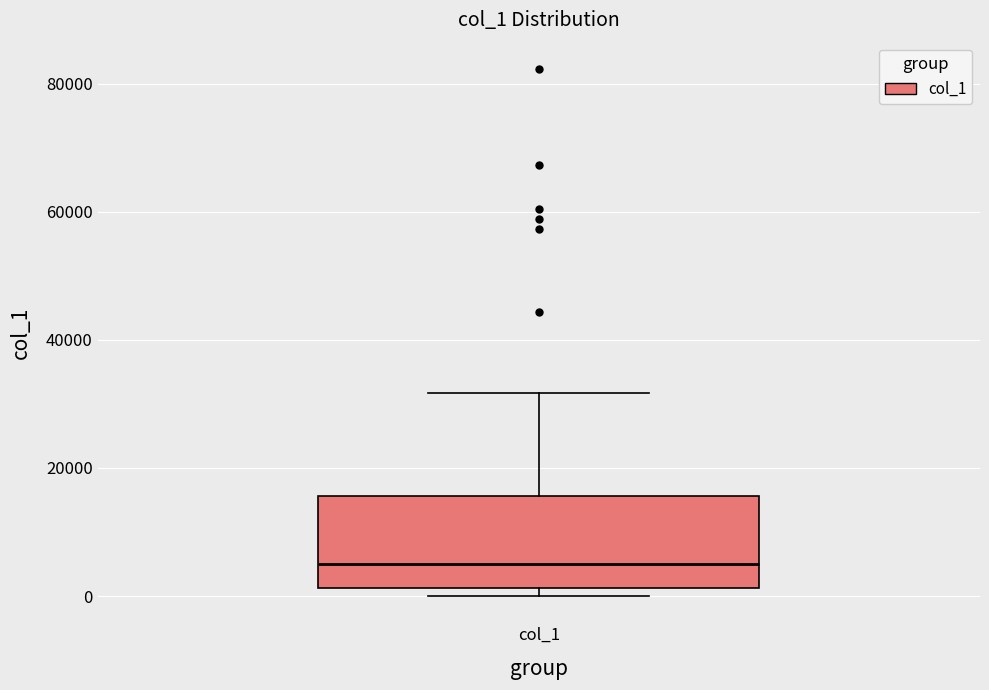

Read this box plot against the y-axis: the position of the median line, the range covered by the box, and the ends of both whiskers. The values are not printed on the chart, so give them approximately, as read against the axis.

median 6000, box 2000 to 16000, whiskers 0 to 32000